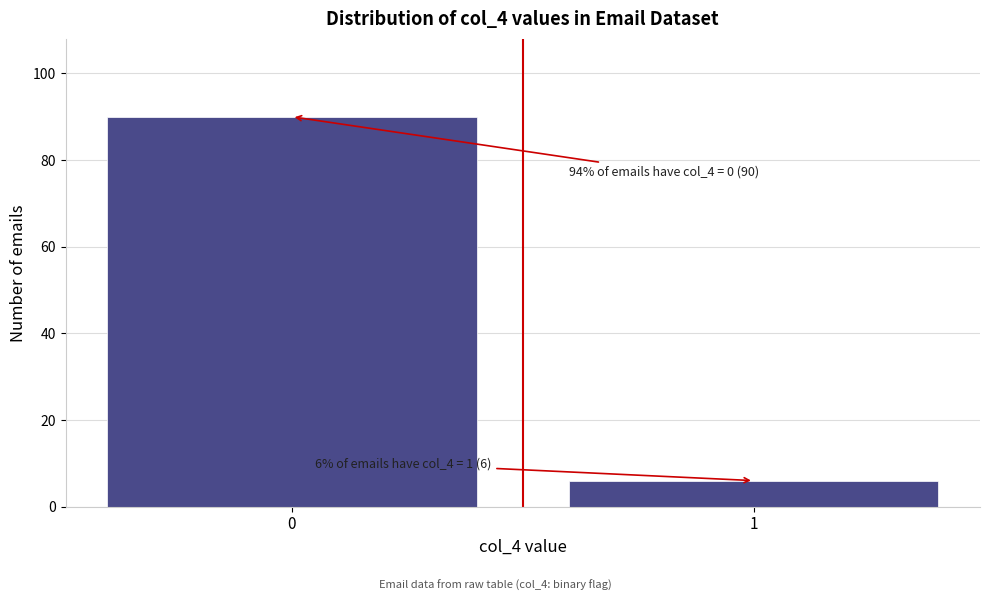

Reading right to left, what are all the values shown in this chart?

1=6	0=90